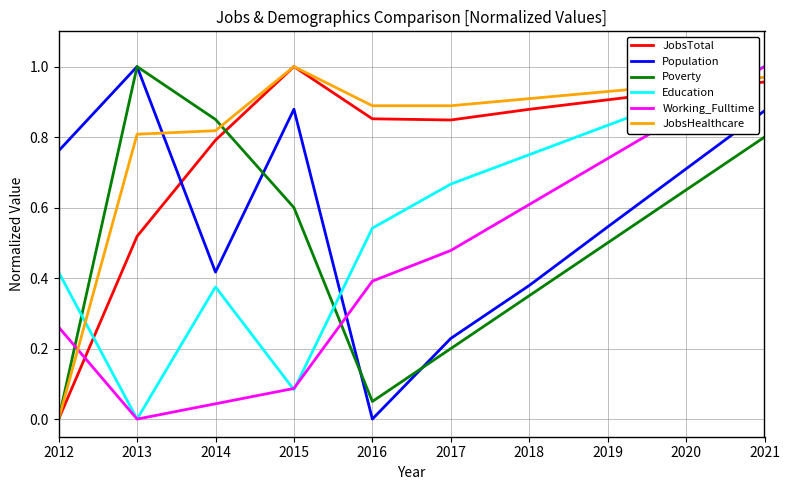

Rank the categories by Education value from lowest to highest.

2013, 2015, 2014, 2012, 2016, 2017, 2018, 2019, 2020, 2021